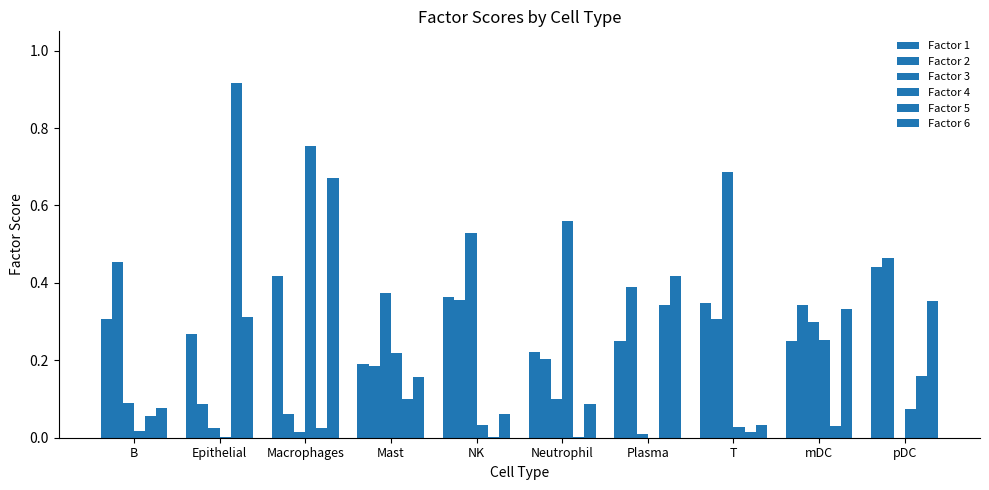

What is the sum of the Factor 3 values at Macrophages and NK?

0.5